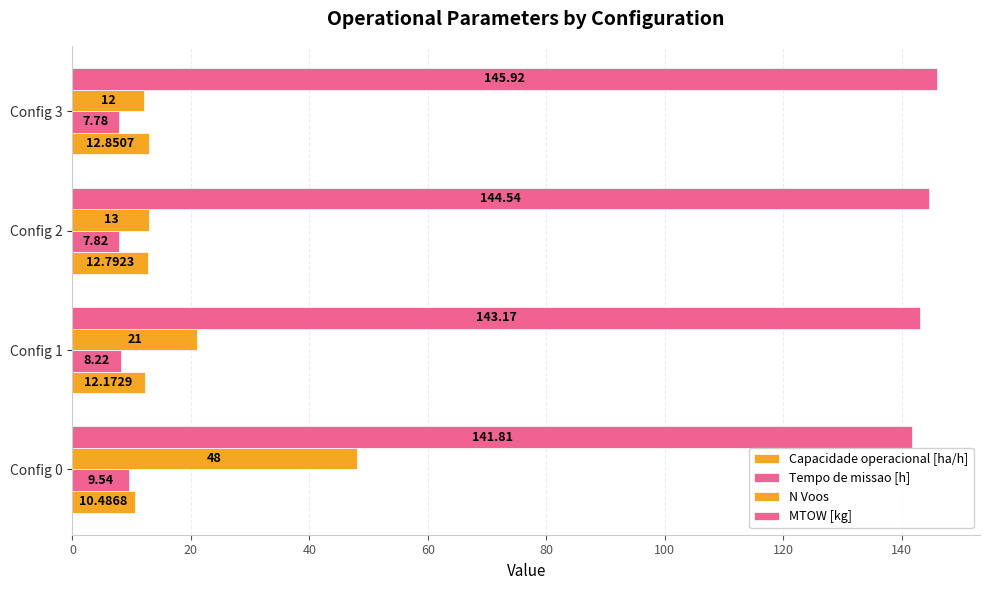

What is the difference between the second highest and minimum values in the Tempo de missao [h] series?

0.4